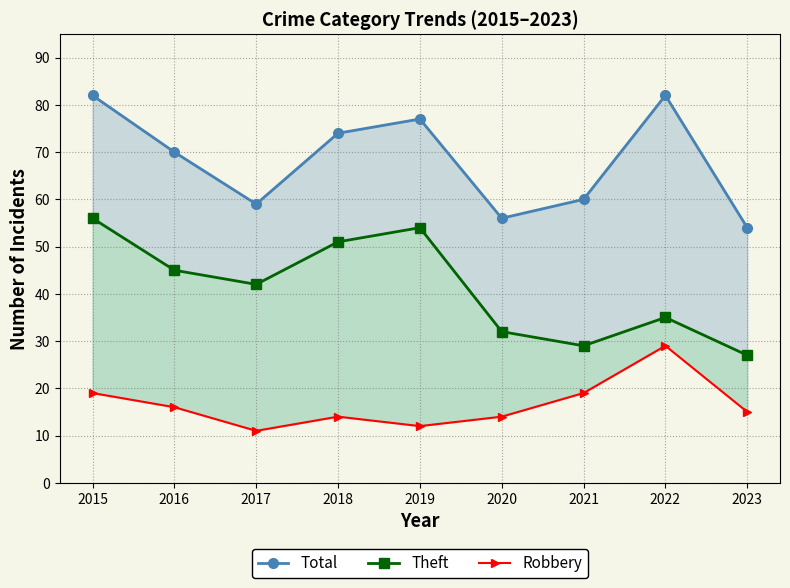

At which category is the sum across all series the highest?

2015